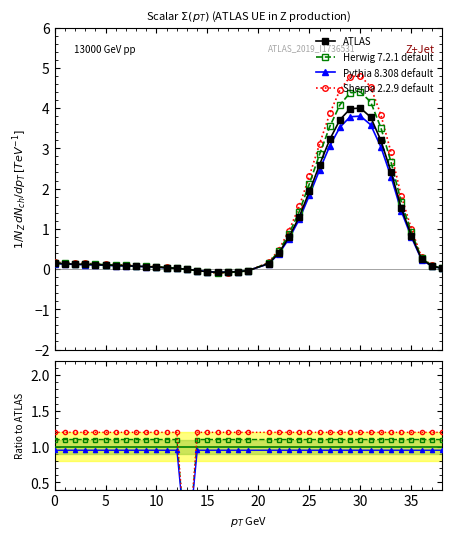

Is it true that Pythia 8.308 default equals 0.5 at 24?

False